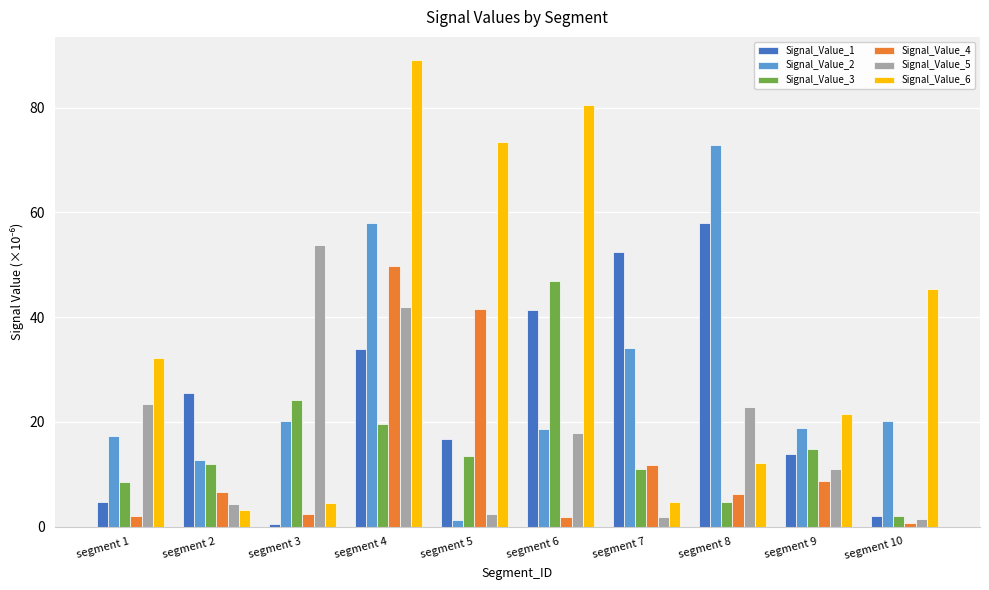

At which label does Signal_Value_1 first exceed 25?

segment 2